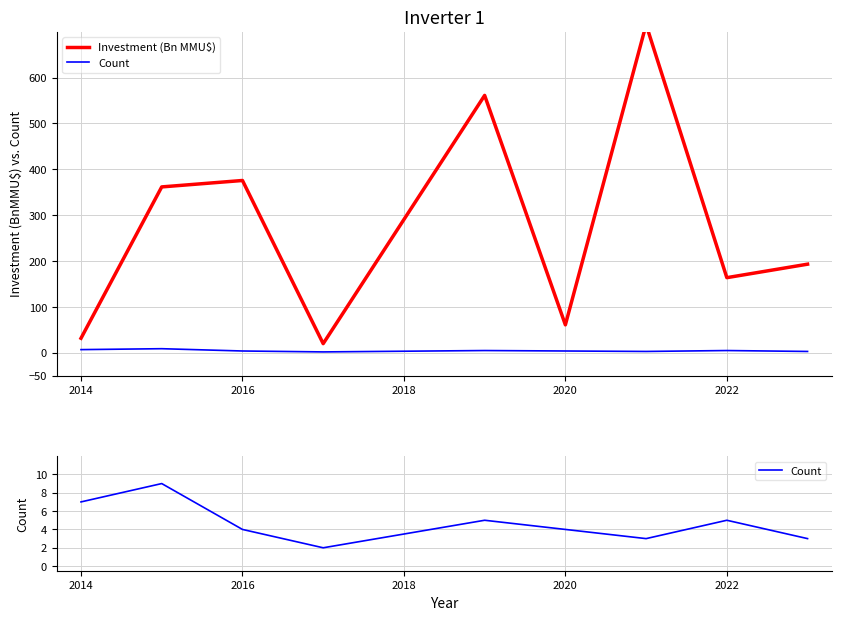

Reading right to left, extract all data points from this chart.

Investment (Bn MMU$): 193.3	163.9	715.5	61.0	561.2	20.0	375.7	361.7	31.8
Count: 3.0	5.0	3.0	4.0	5.0	2.0	4.0	9.0	7.0